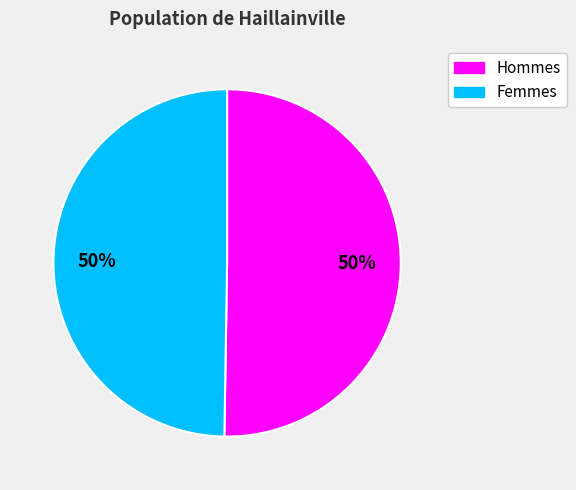

Do Hommes and Femmes together represent more than half of the pie?

Yes